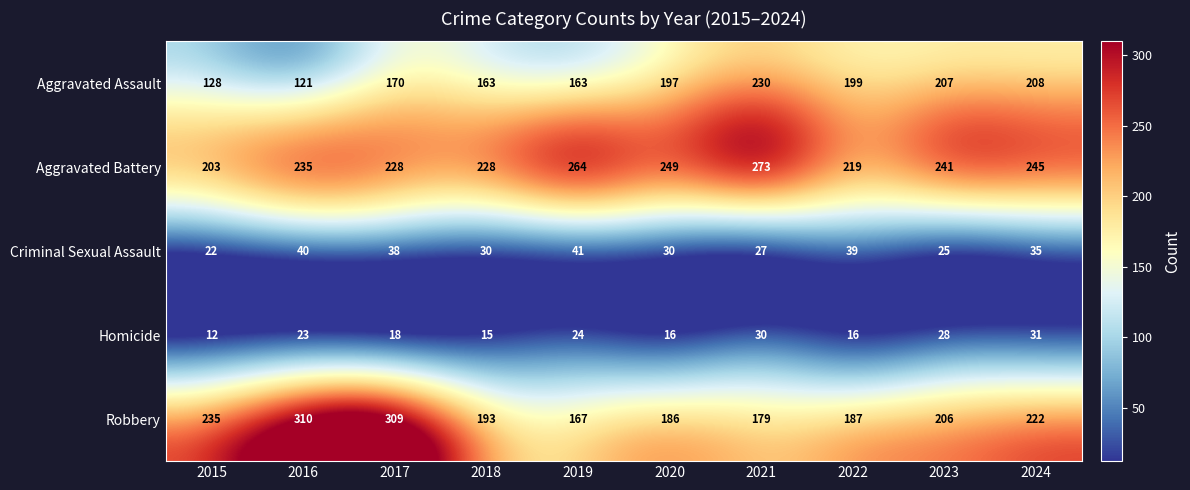

At which label does Homicide reach its minimum?

2015